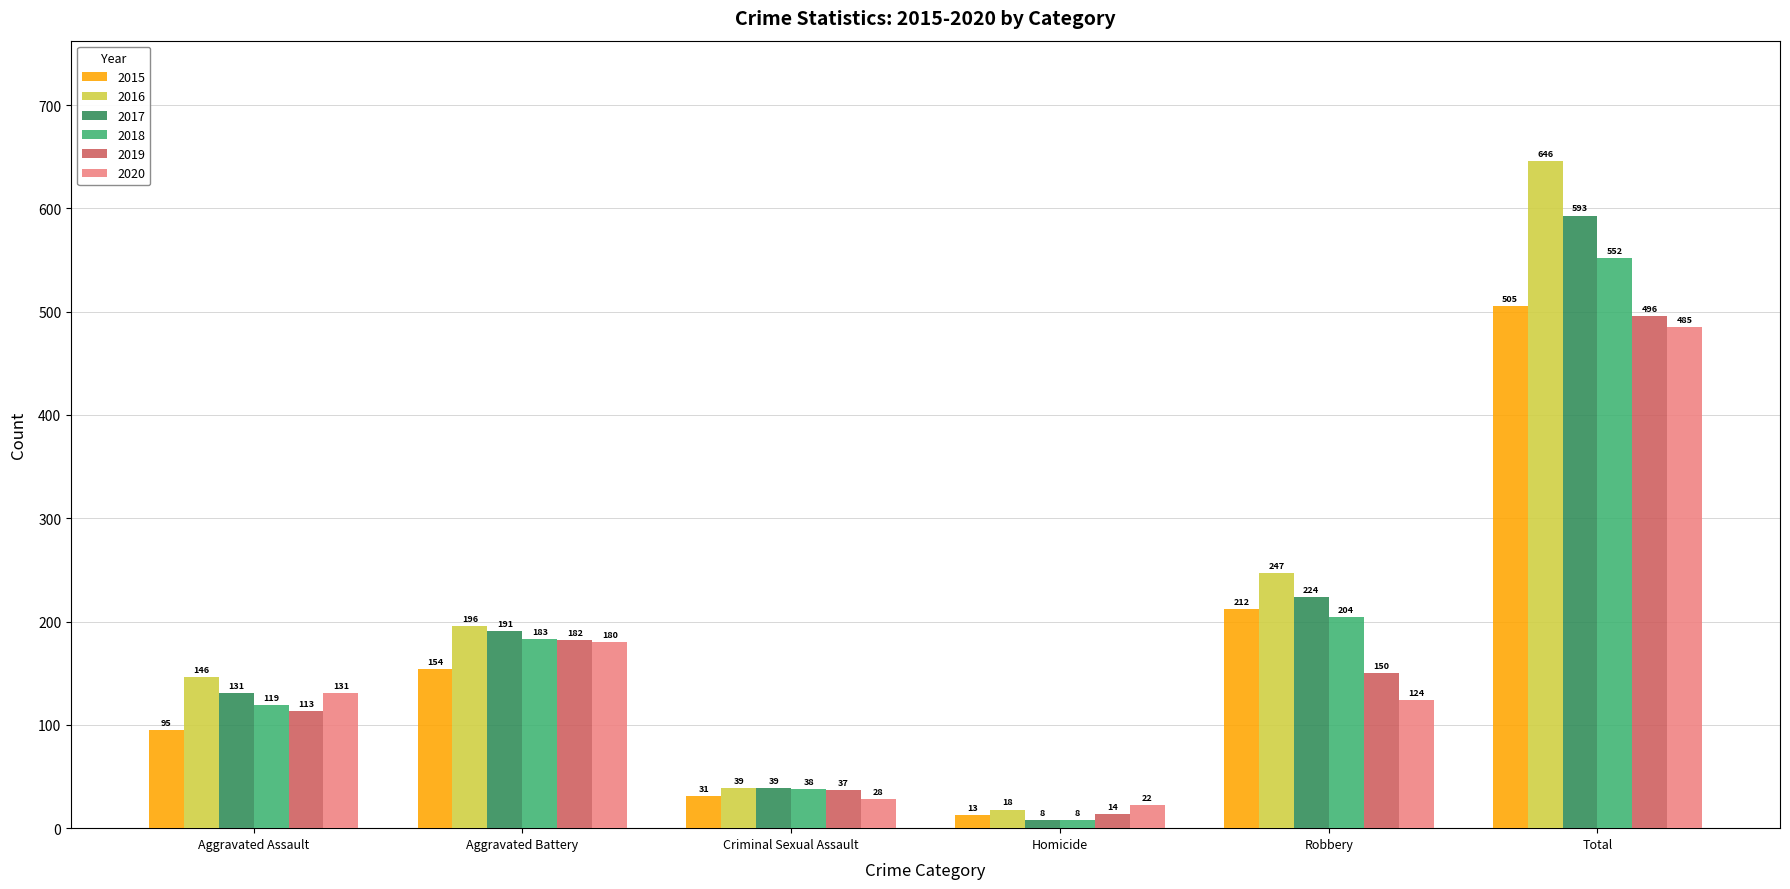

True or false: 2018 has a value of 119 at Aggravated Assault.

True